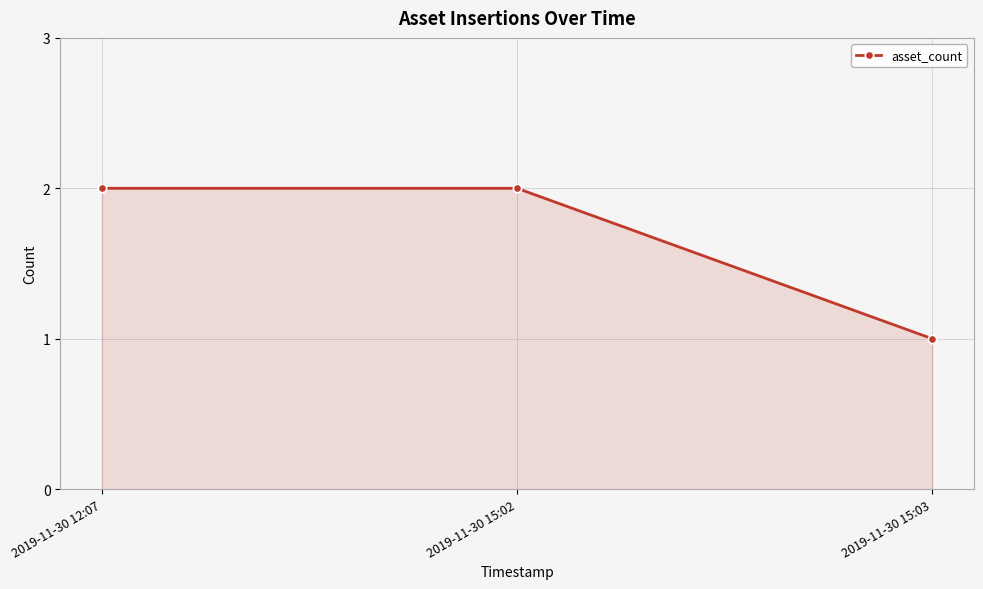

What is the ratio of the value at 2019-11-30 15:02 to the value at 2019-11-30 12:07?

1.0